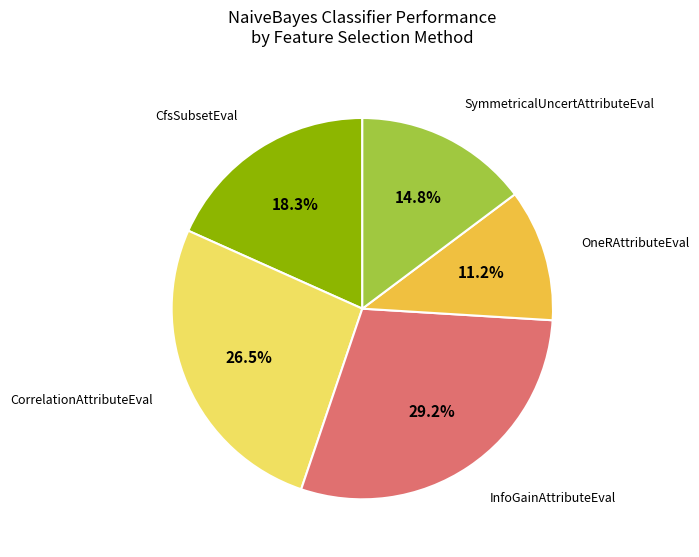

Is it true that InfoGainAttributeEval is 29% of the pie?

True